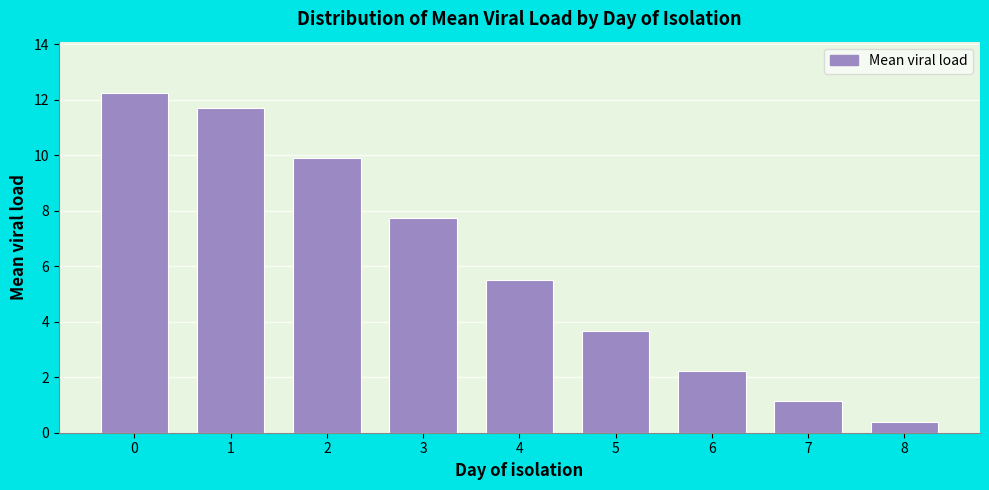

Reading right to left, what are all the values shown in this chart?

0.4	1.1	2.2	3.7	5.5	7.7	9.9	11.7	12.2